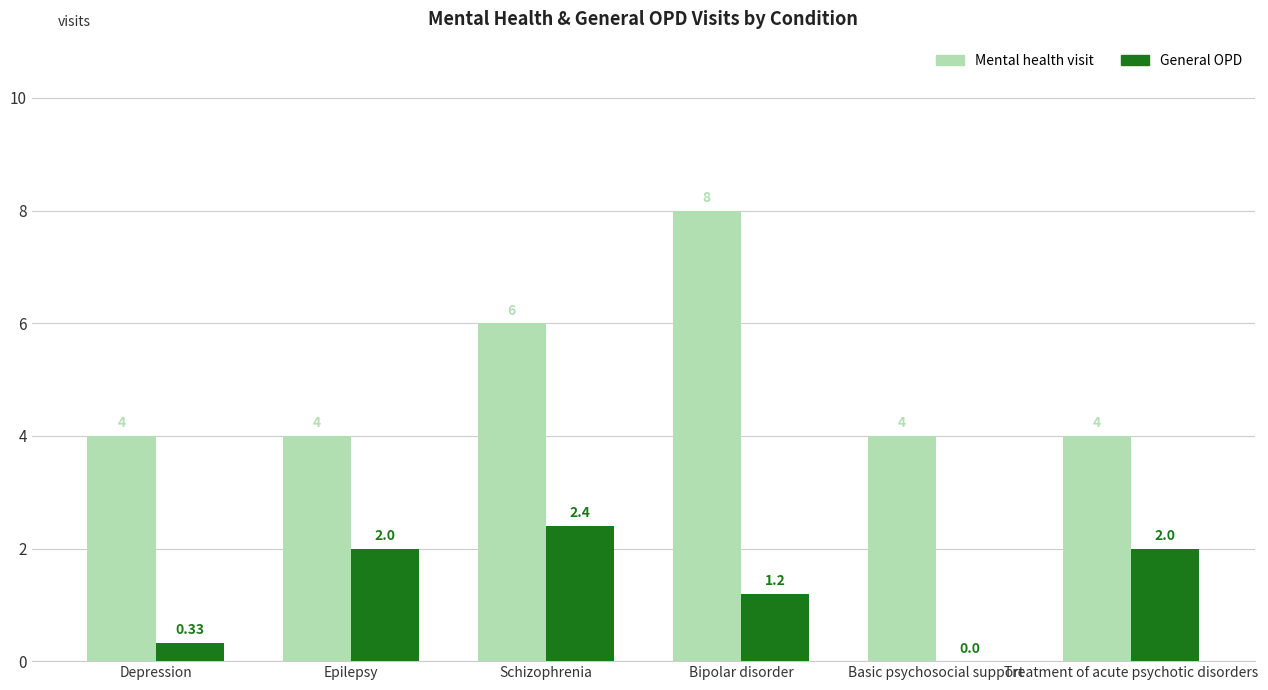

What is the difference between the Mental health visit values at Epilepsy and Bipolar disorder?

4.0